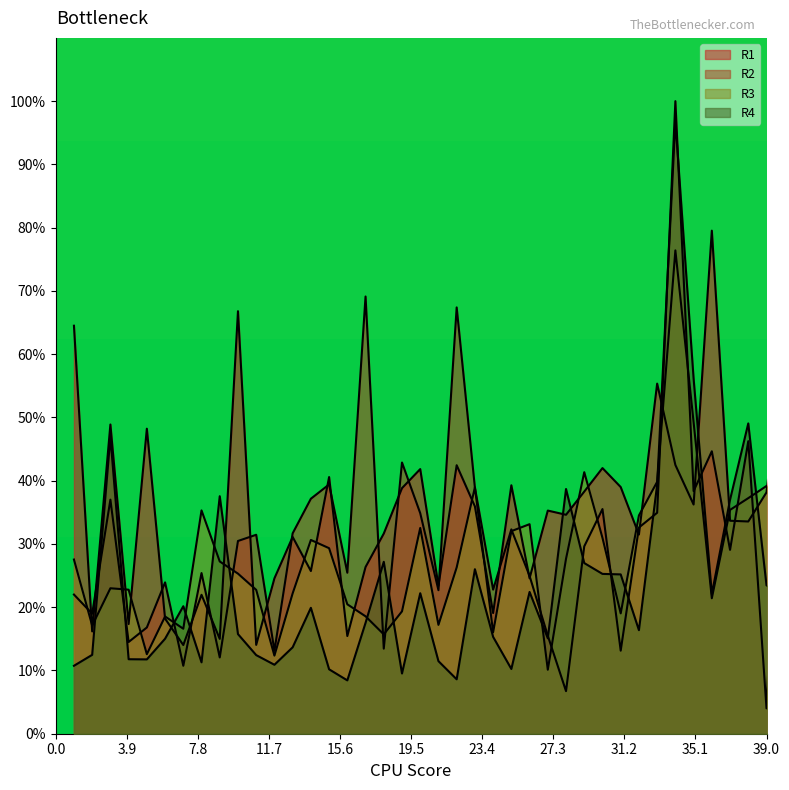

What is the spread (max minus min) of values at 21?

11.9